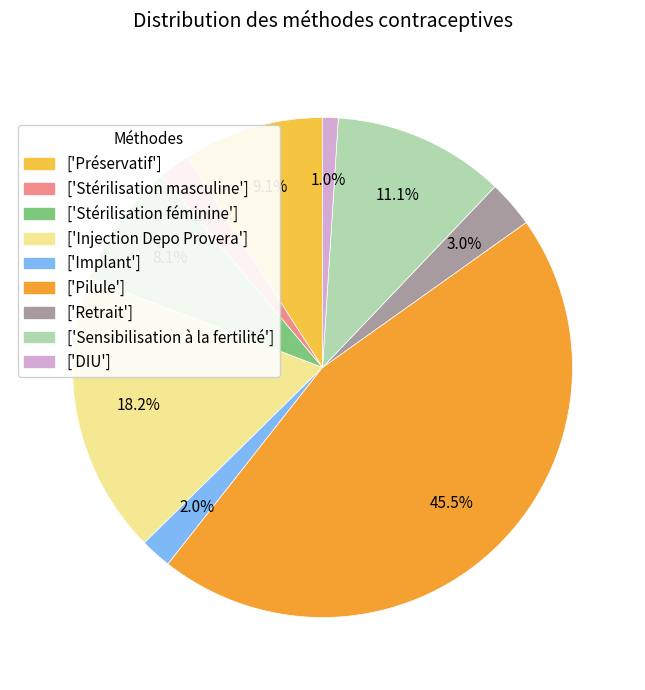

Count the number of slices in the pie.

9